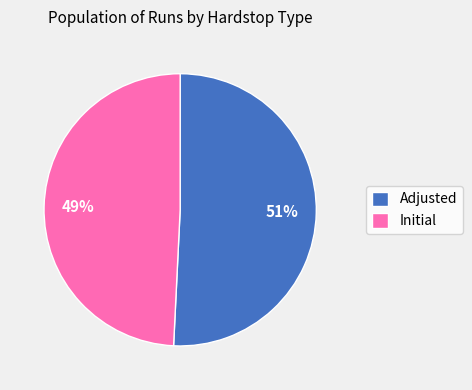

To the nearest percent, what is the average slice percentage?

50%